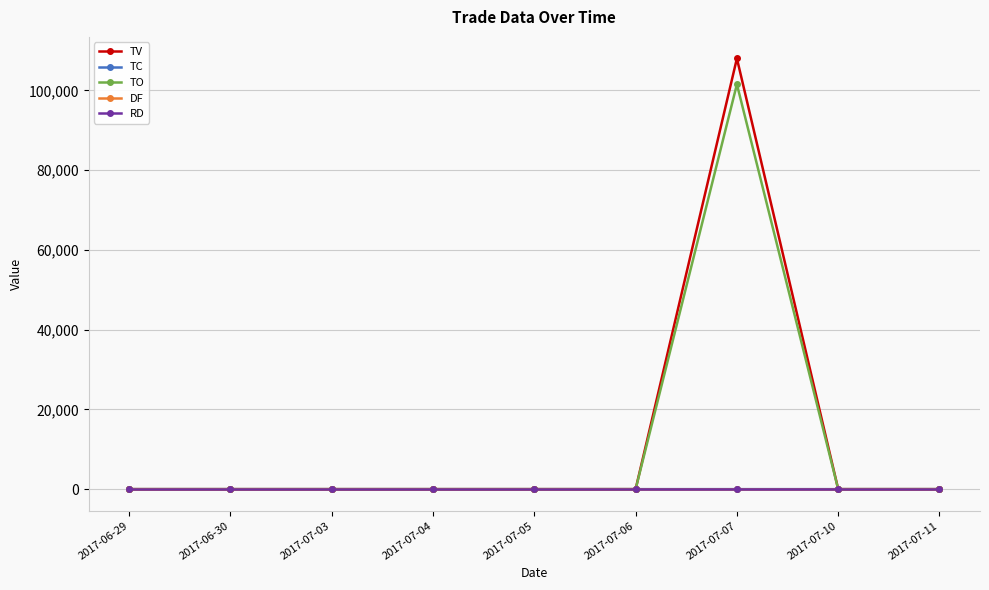

Between 2017-07-04 and 2017-07-05, which series saw the biggest shift?

TV